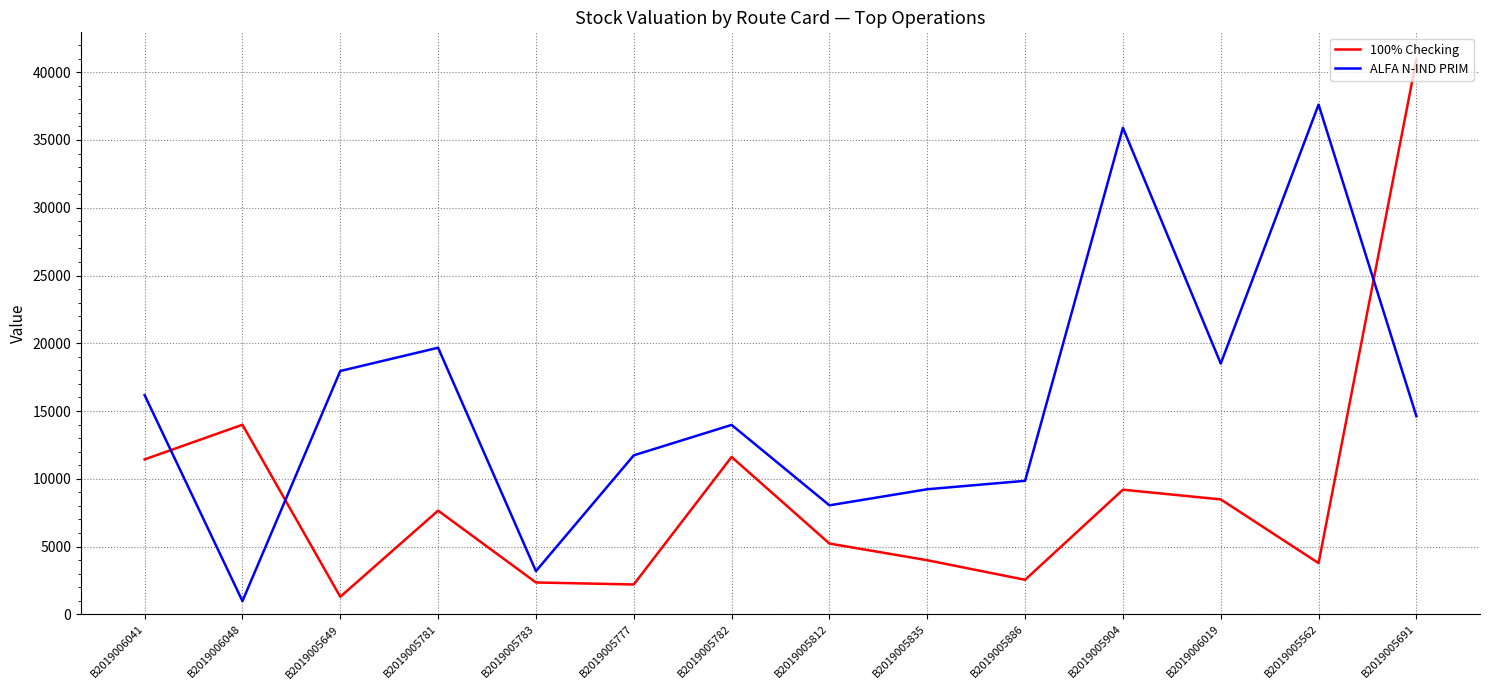

What is the spread (max minus min) of values at B2019006041?

4743.0